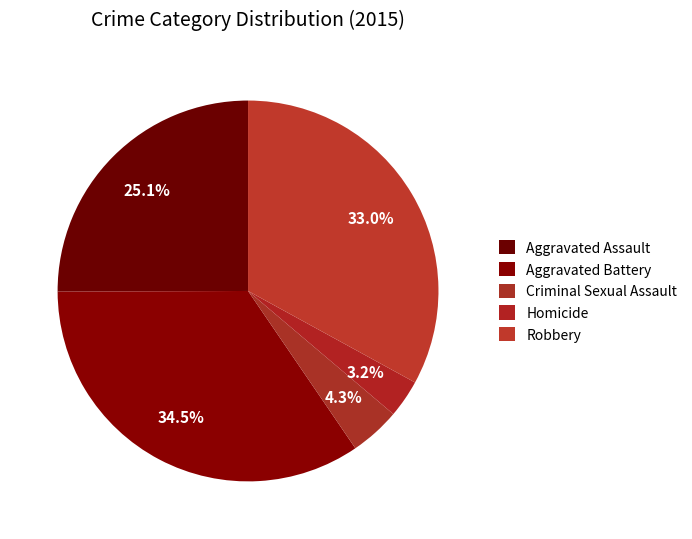

True or false: Robbery accounts for 26% of the total.

False